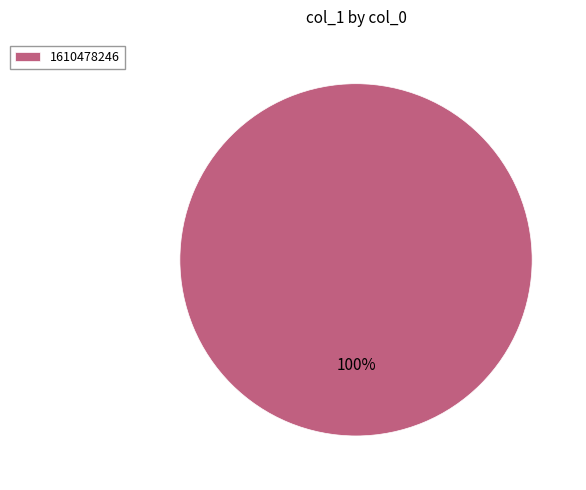

Does any single category account for the majority?

Yes